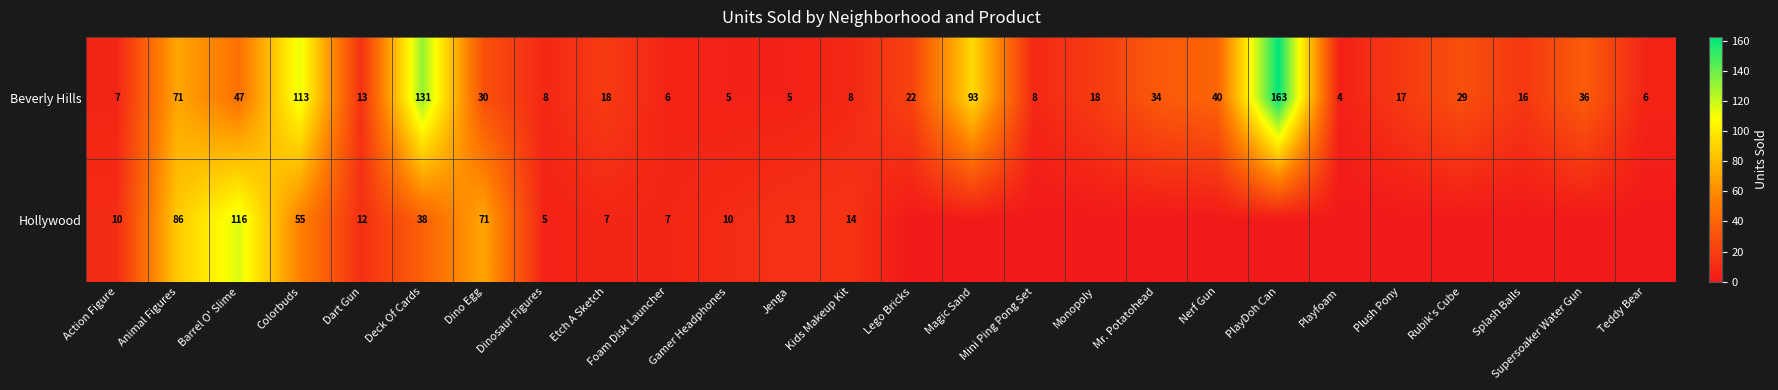

How many categories are shown in the chart?

26